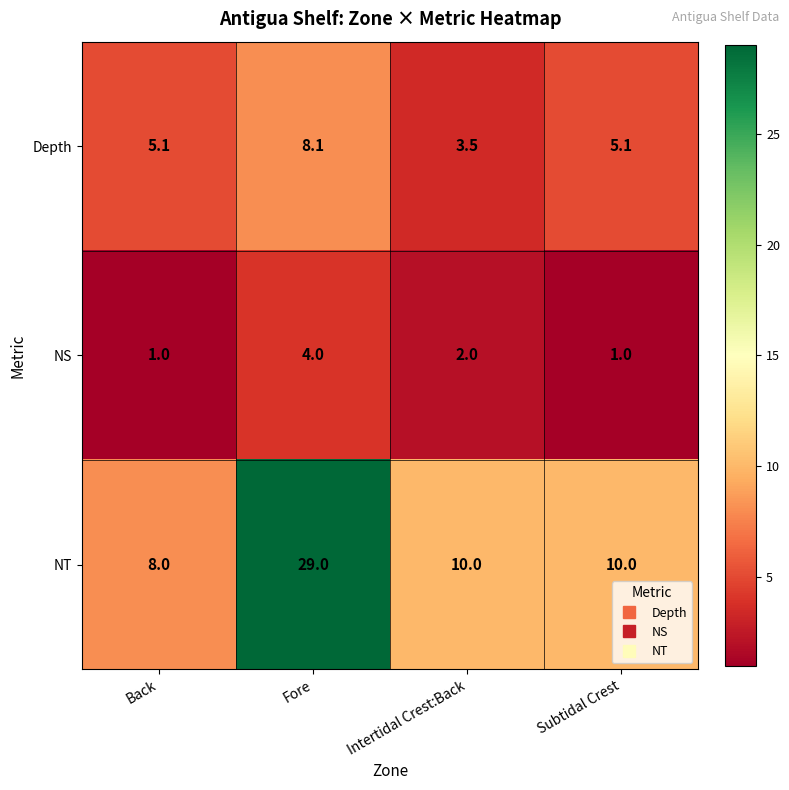

Is it true that NS equals 2.0 at Intertidal Crest:Back?

True